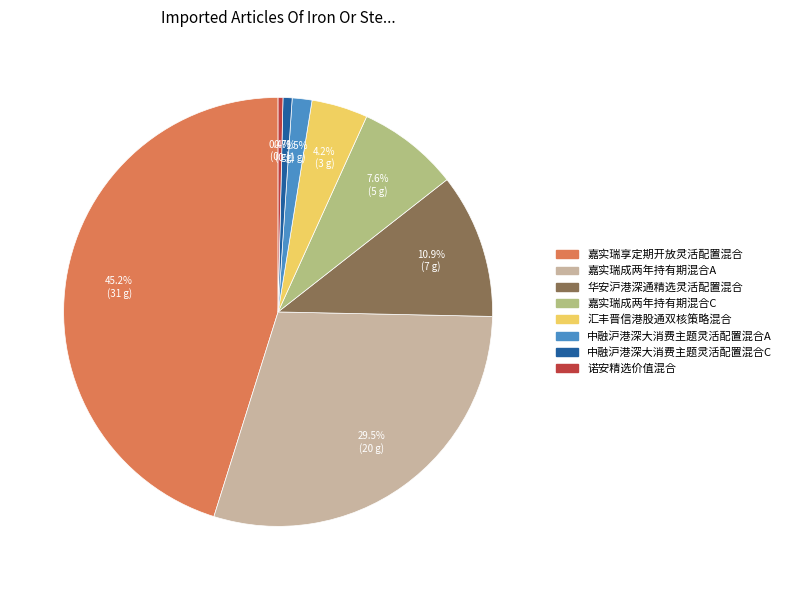

How many slices are in this pie chart?

8